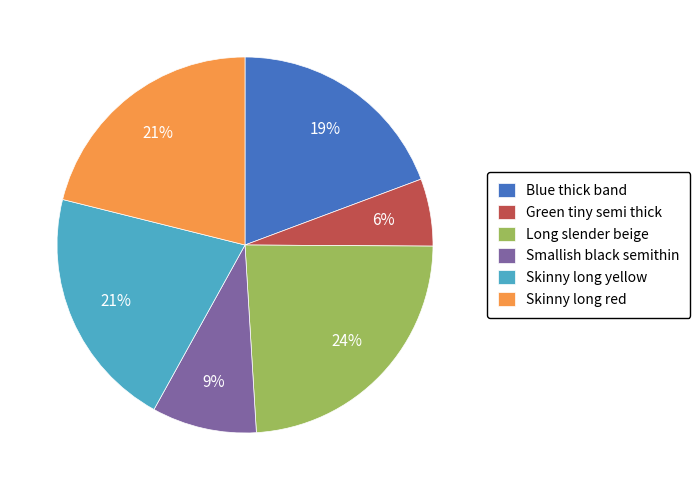

Approximately how many times larger is the value at Skinny long red compared to Skinny long yellow?

1.0